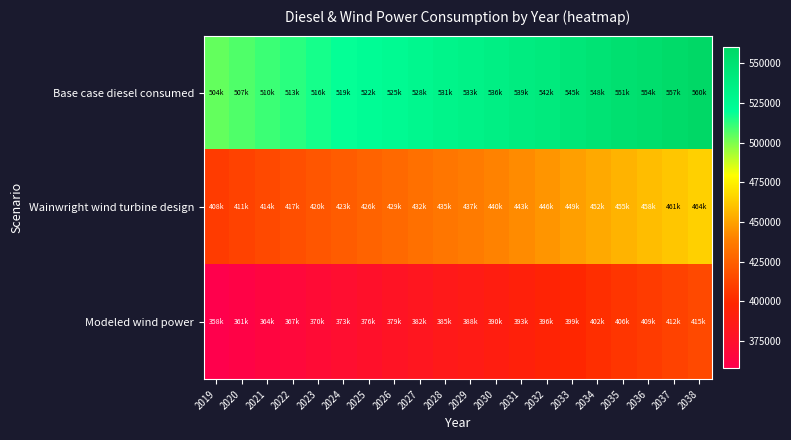

Between 2033 and 2028, which is larger?

2033